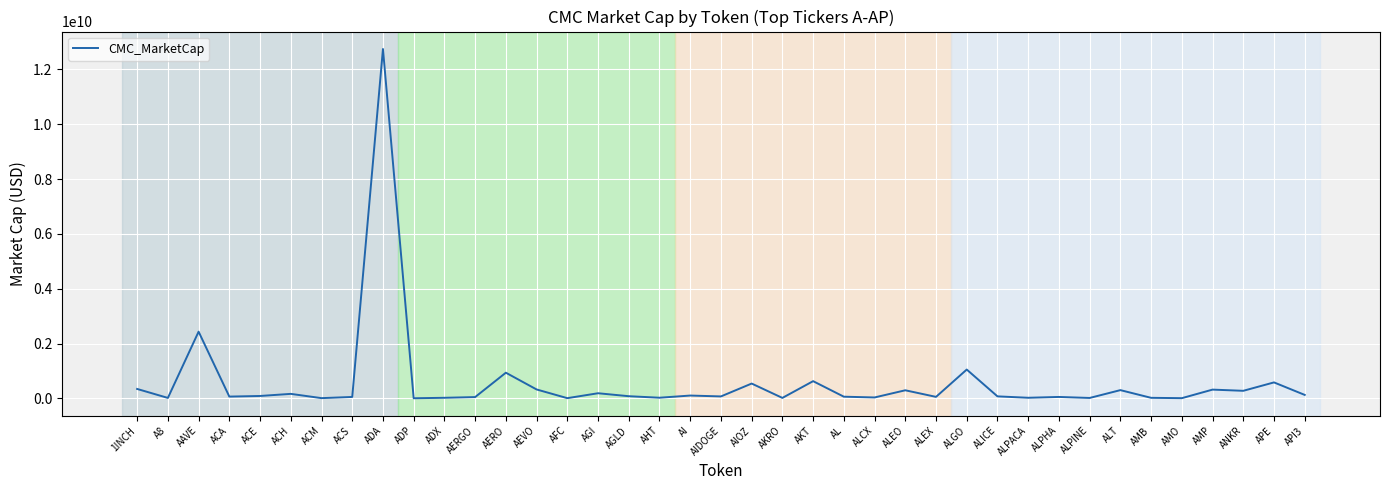

What is the maximum value shown in the chart?

12742178181.8